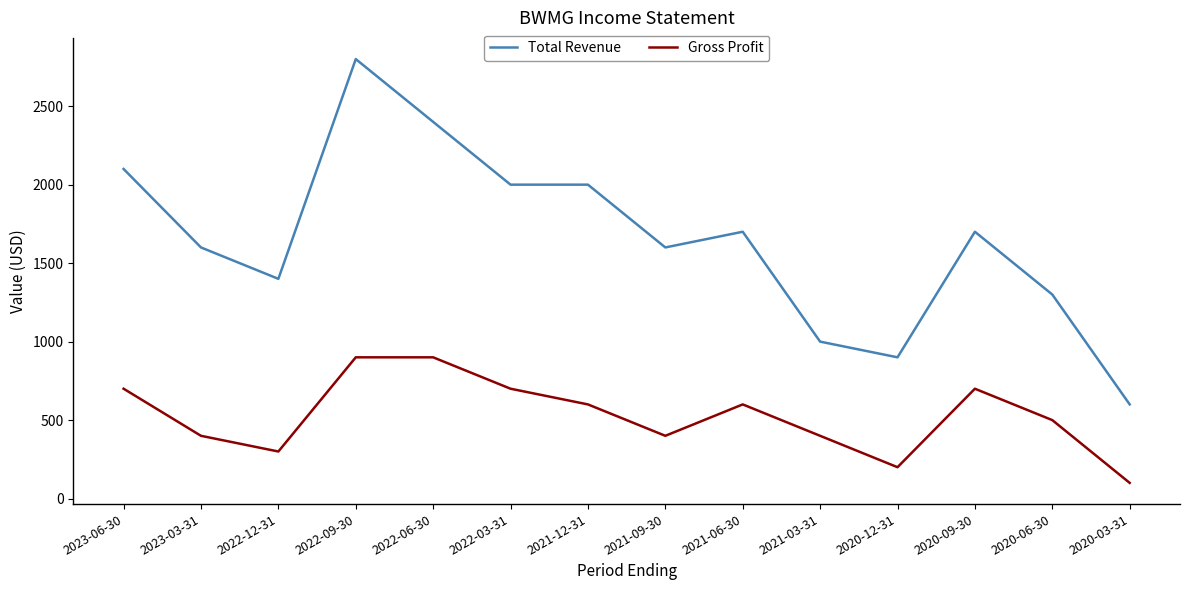

Which series changed the most between 2023-03-31 and 2020-12-31?

Total Revenue